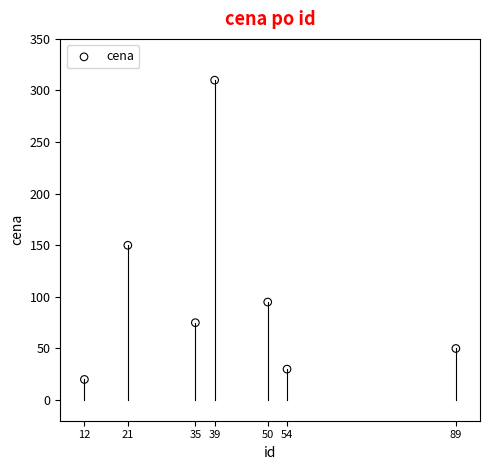

What is the range of X values (max minus min)?

77